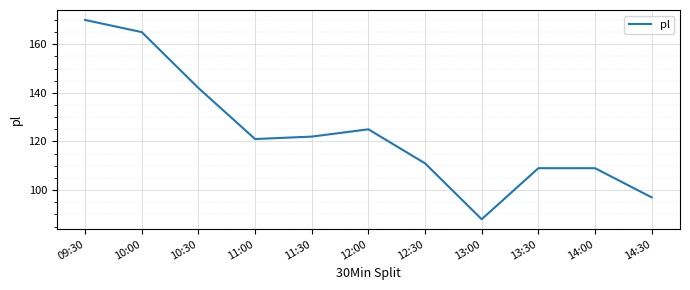

True or false: there are more than 2 points higher than both neighbors.

False